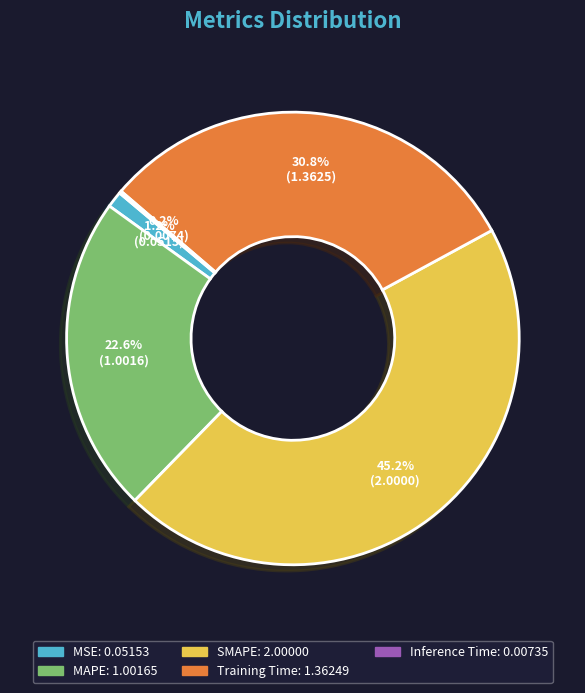

Is it true that MSE is 1% of the pie?

True